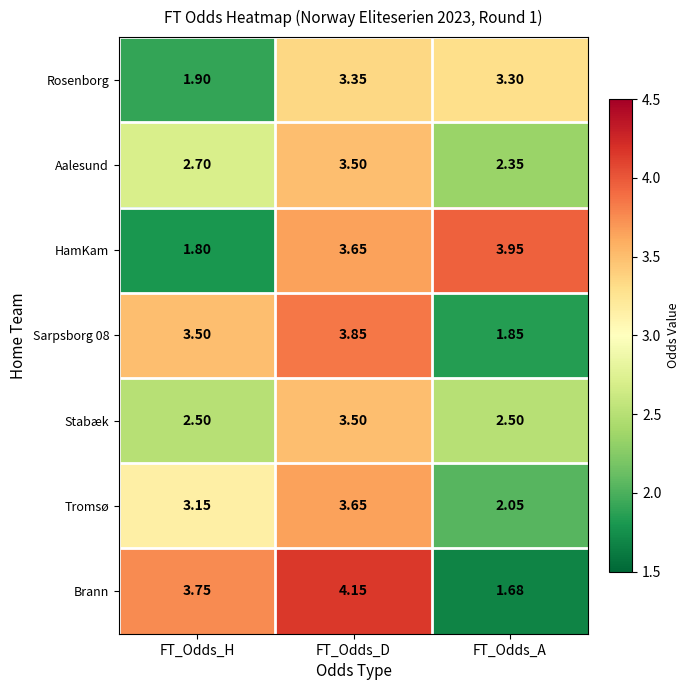

At which label is Brann closest to 2?

FT_Odds_A